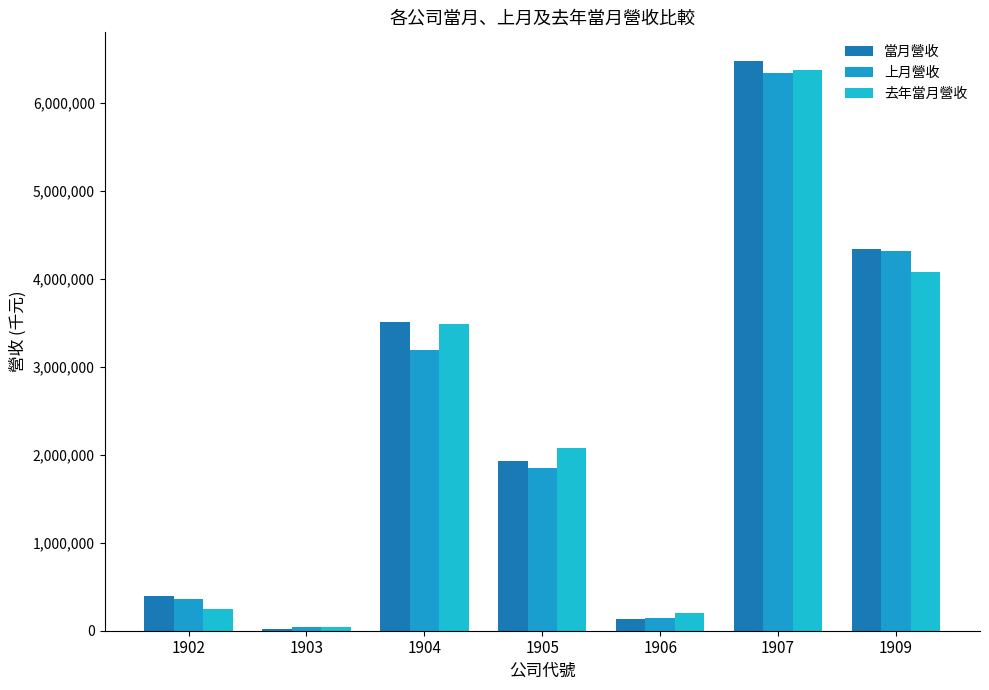

What value does the 去年當月營收 series have at 1905?

2082674